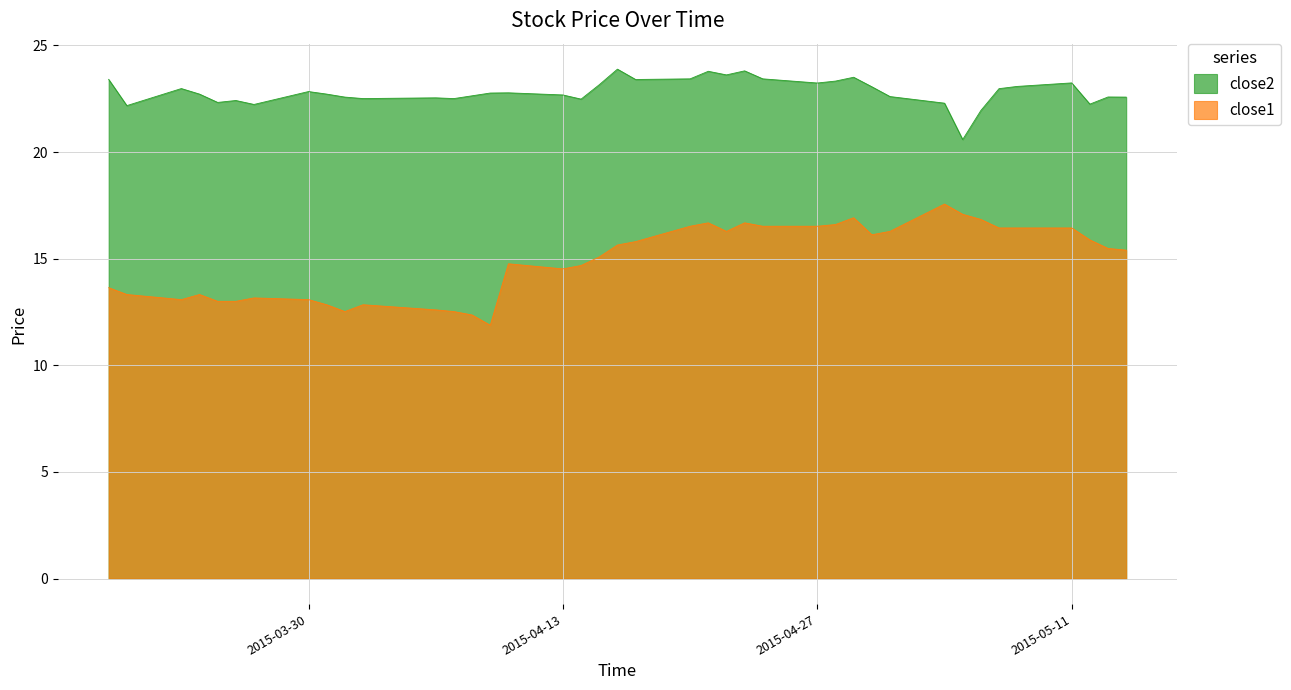

Between 2015-04-20 and 2015-04-14, which is larger?

2015-04-20